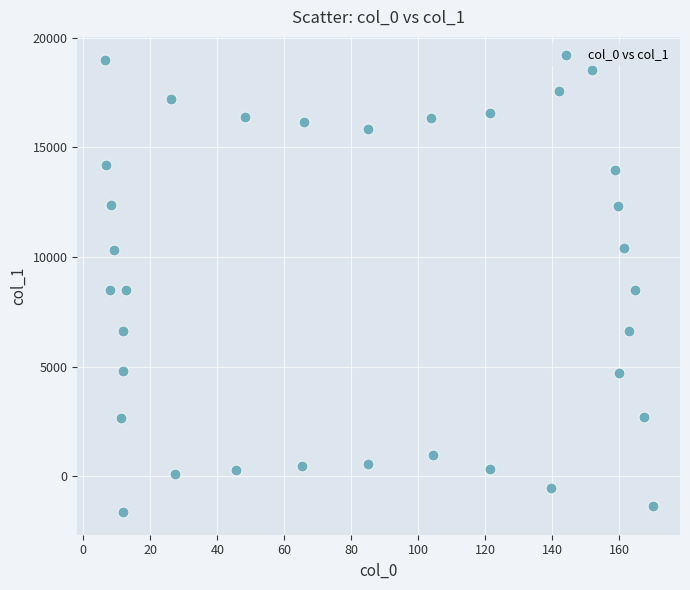

What is the range of X values (max minus min)?

163.6